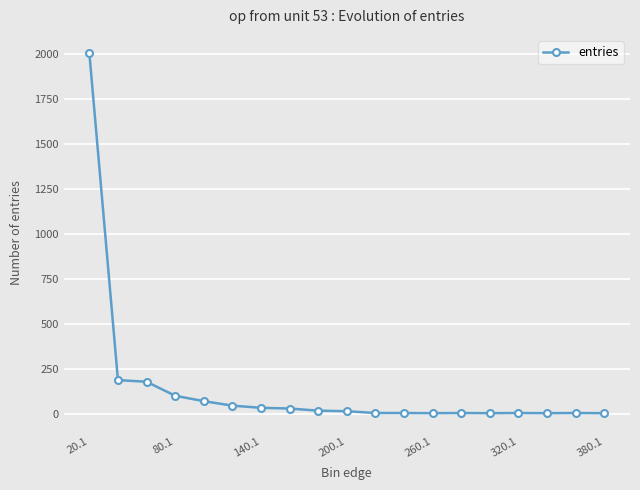

What is the average value?

142